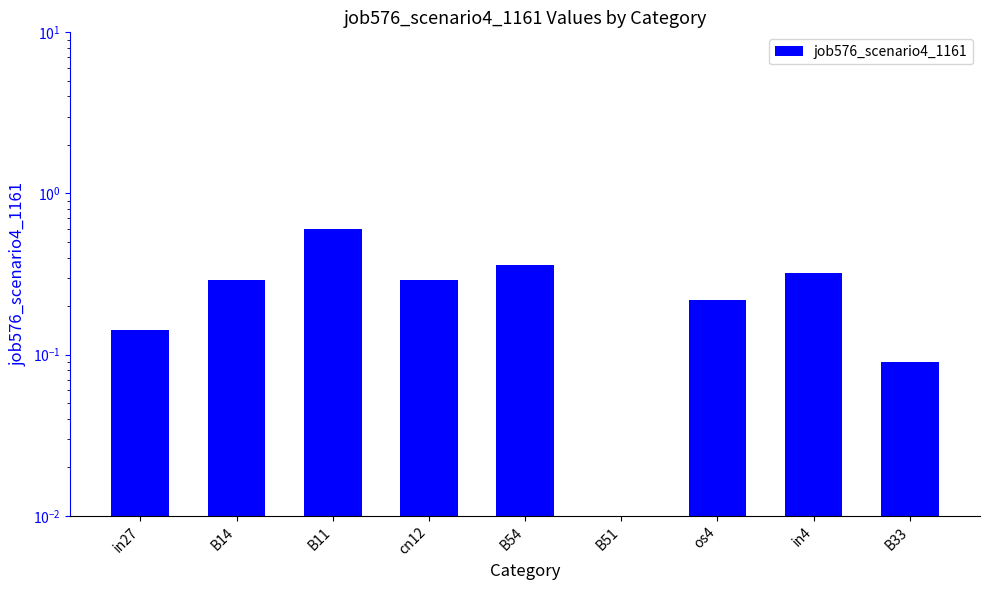

What position from the right is os4?

3